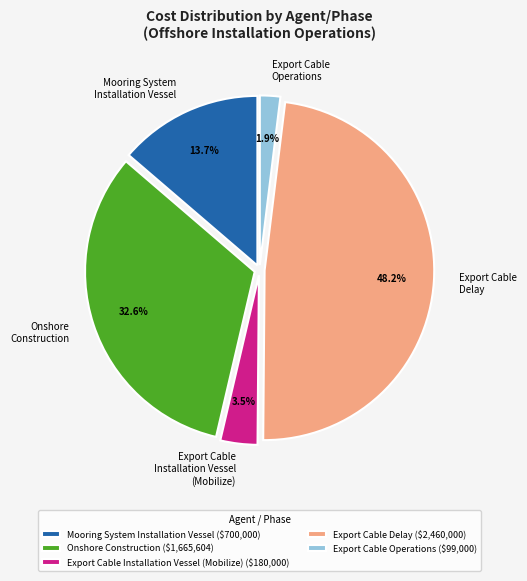

Combined, what portion of the pie is Mooring System Installation Vessel and Export Cable Installation Vessel (Mobilize)?

17.2%